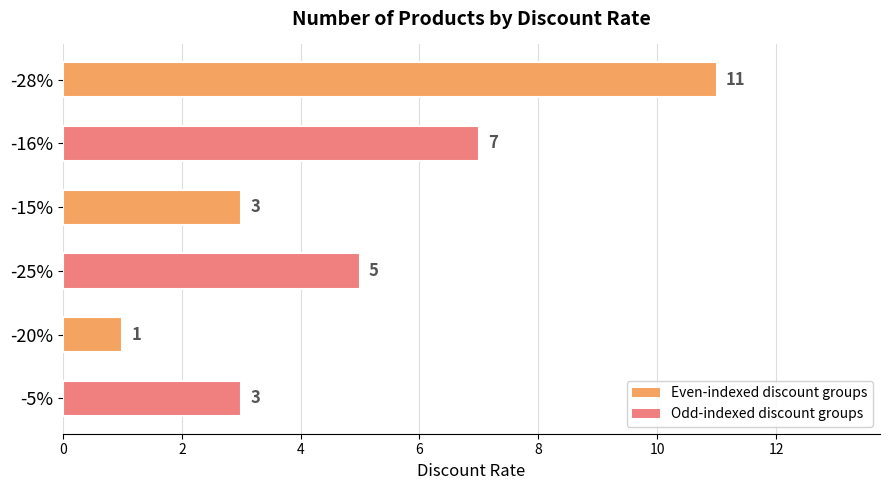

The chart shows a value of 3 at -5%. True or false?

True